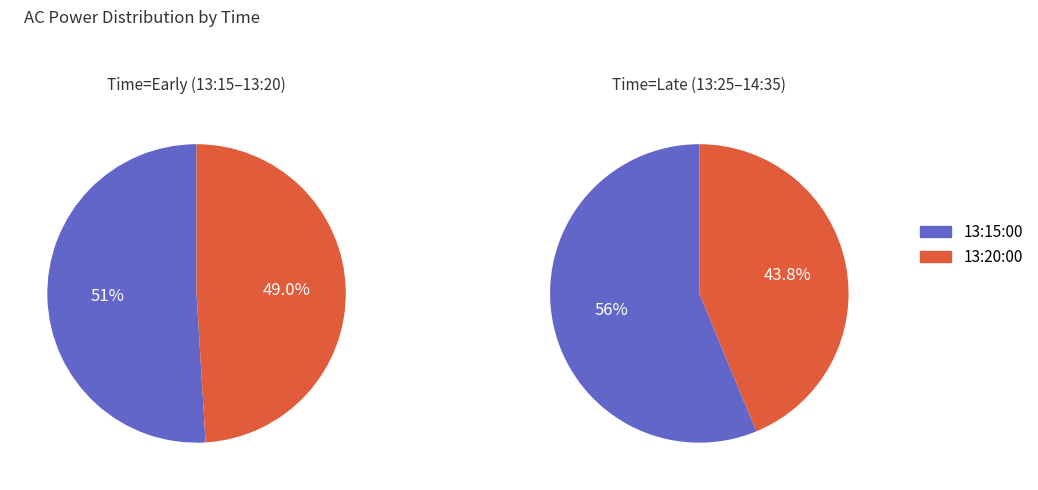

Count the number of slices in the pie.

4